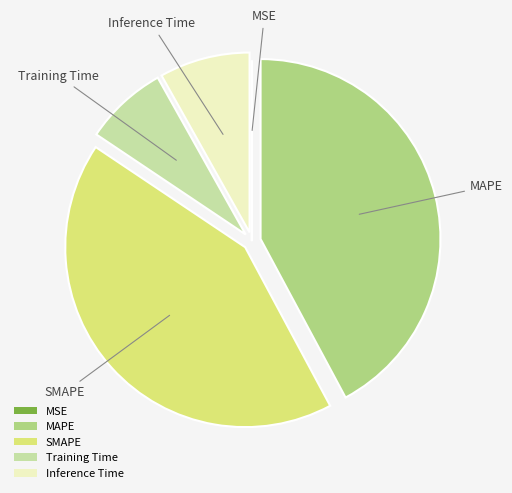

Is there a majority slice in this chart?

No